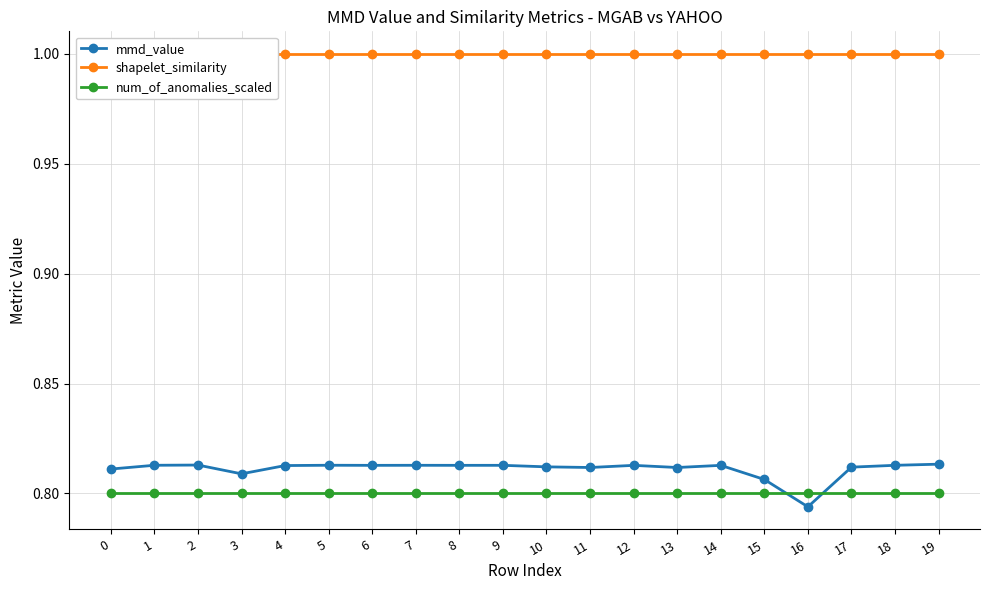

Does the chart display data point markers on the line(s)?

Yes